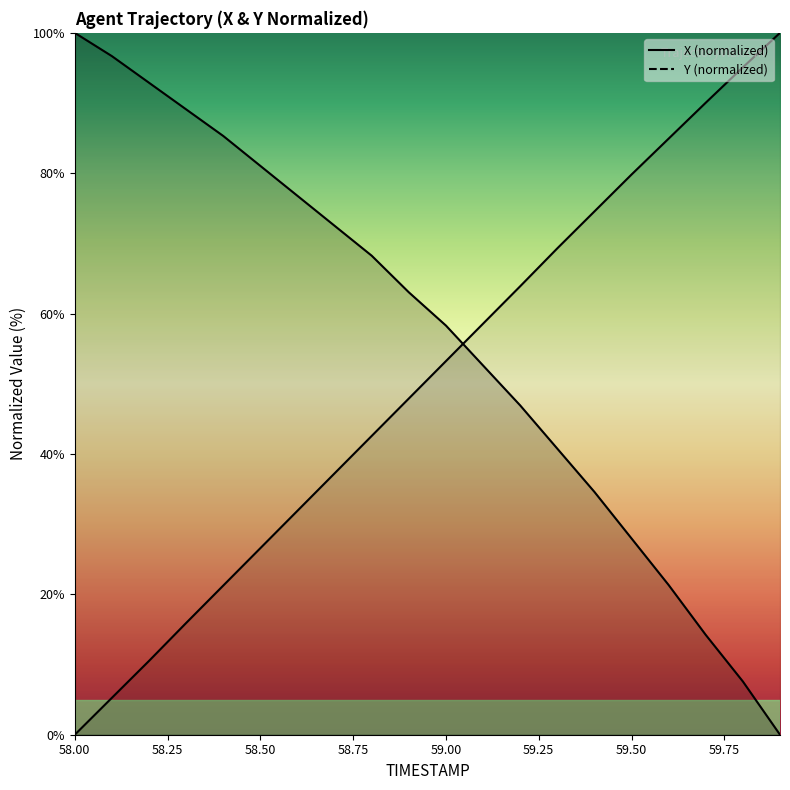

Does the chart display data point markers on the line(s)?

No